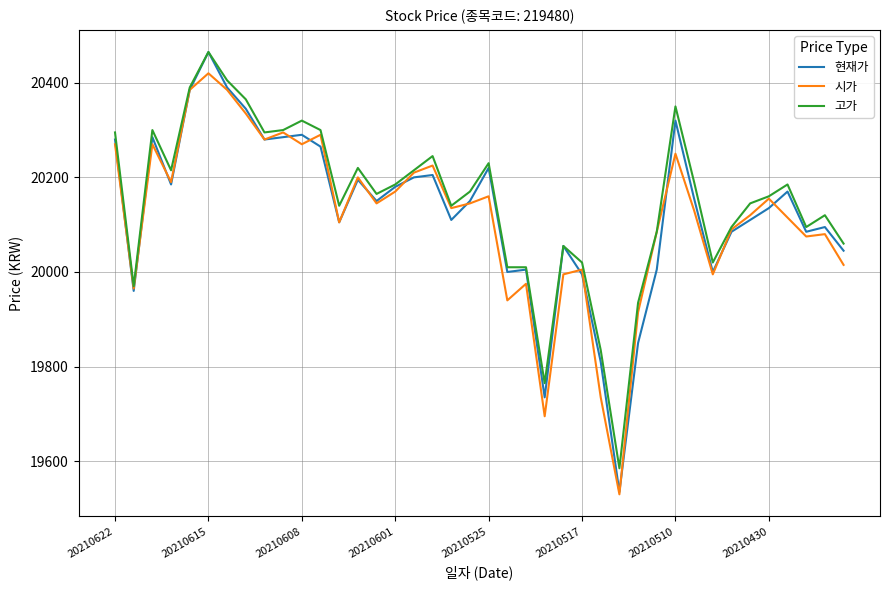

Which series has the widest spread of values?

현재가